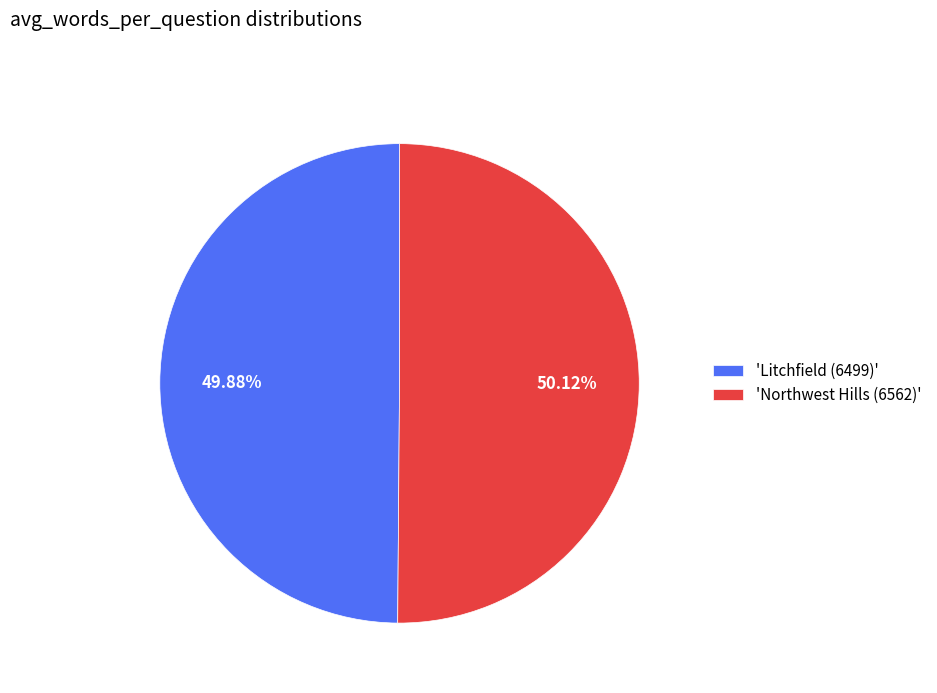

Is there a majority slice in this chart?

Yes